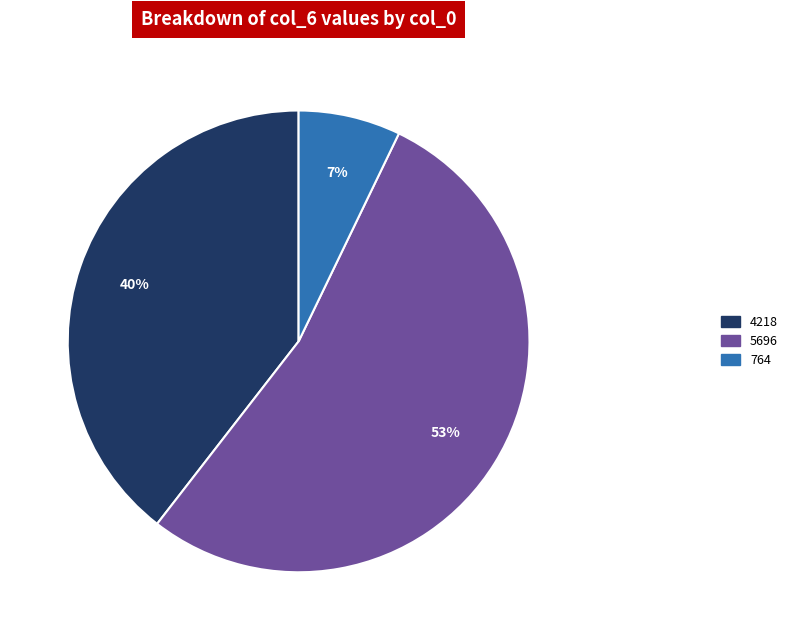

To the nearest percent, what is the average slice percentage?

33%